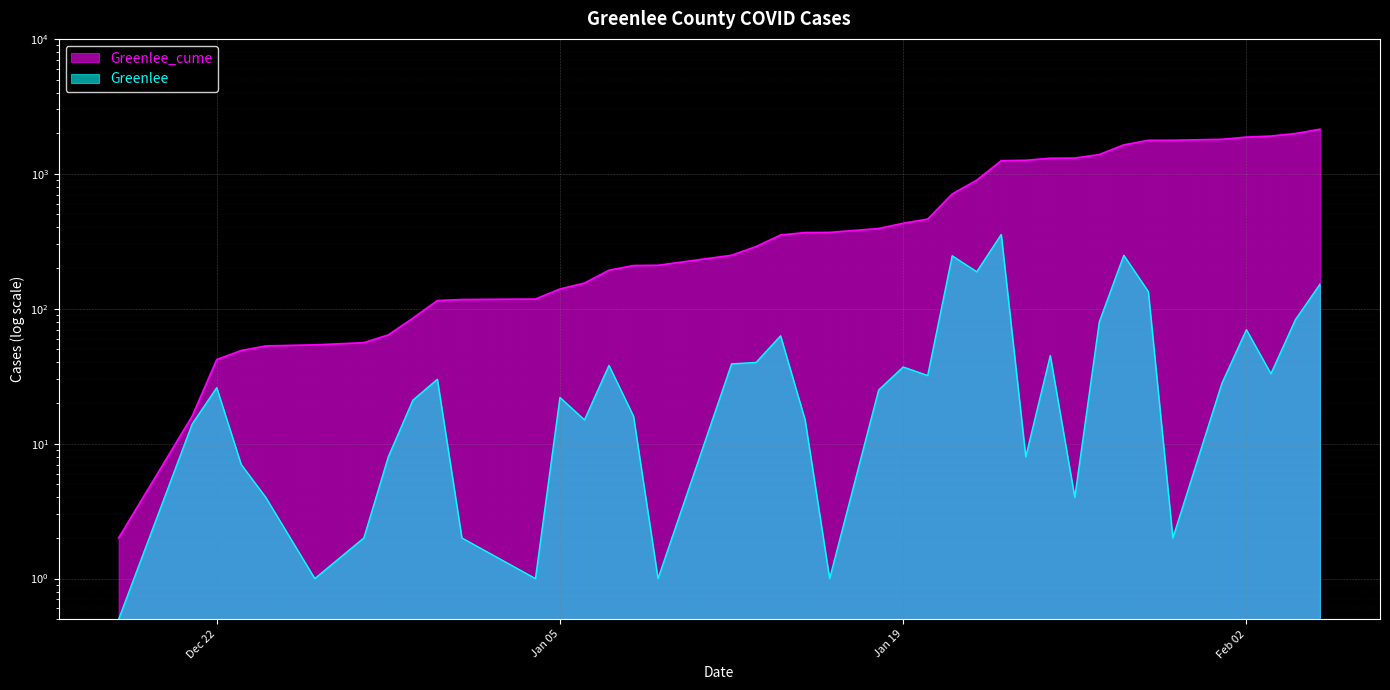

At which label does Greenlee_cume first exceed 367?

2021-01-16